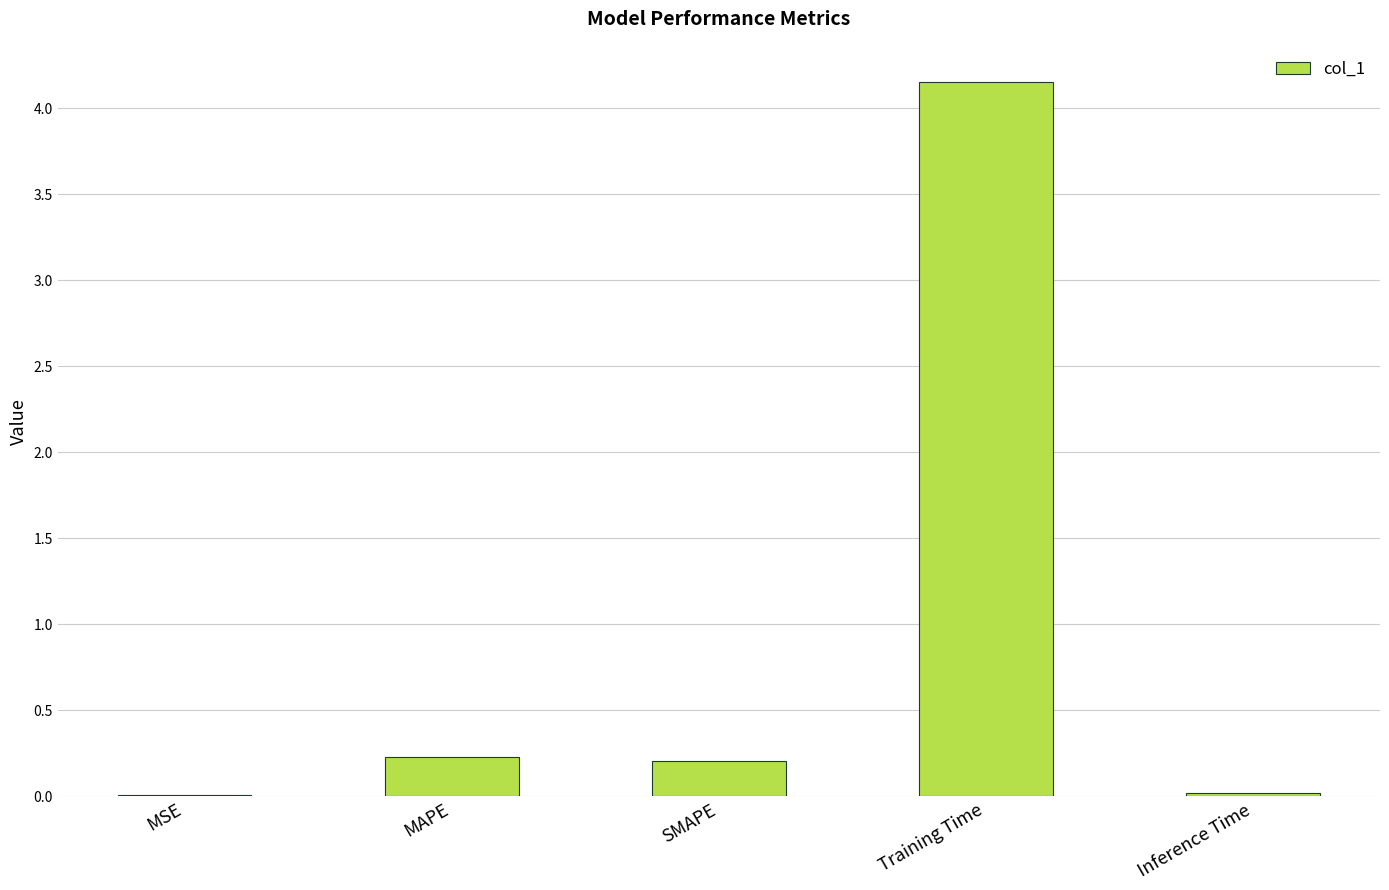

Between Training Time and MAPE, which is larger?

Training Time